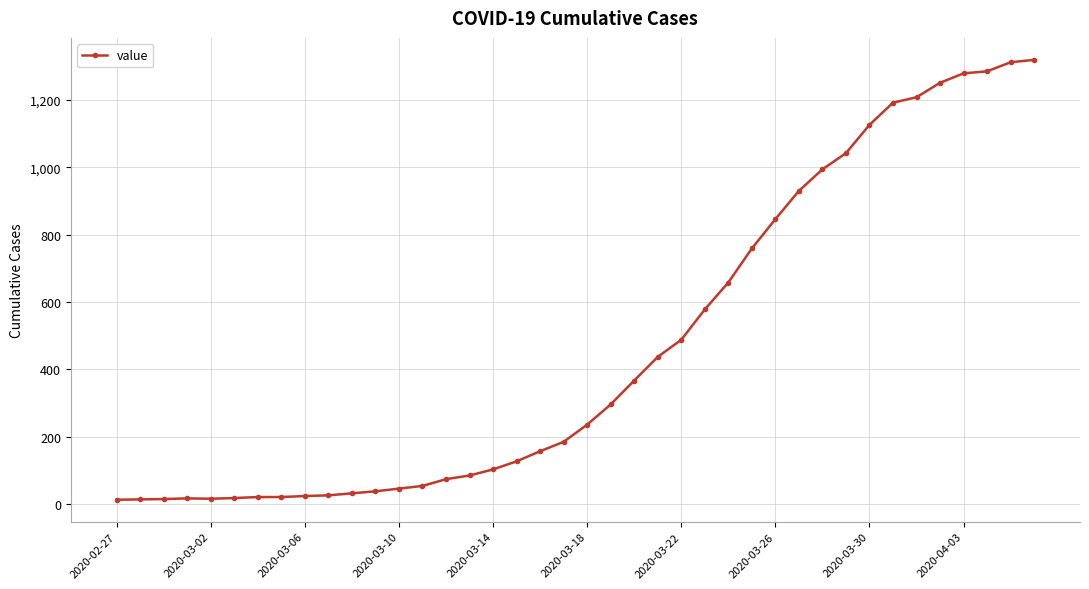

What is the difference between the maximum and minimum values?

1306